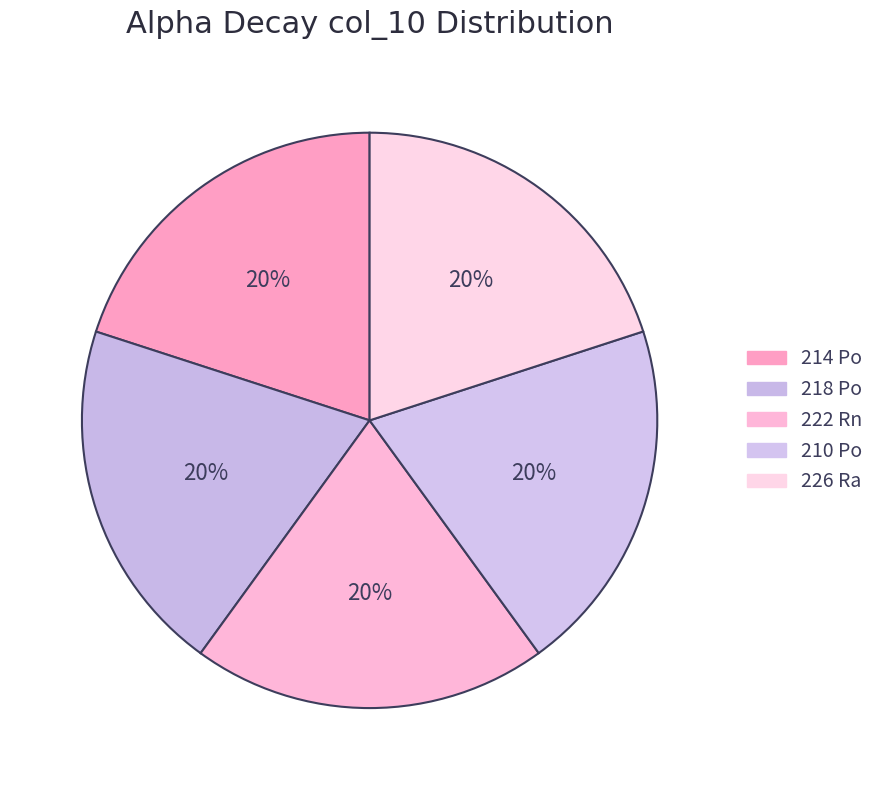

Does any single category account for the majority?

No